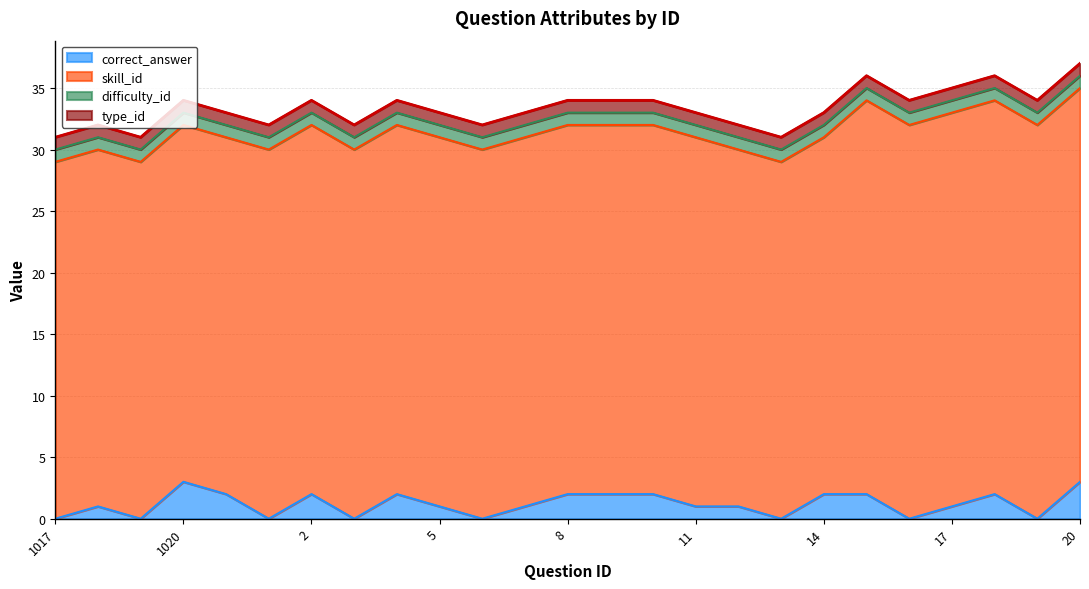

Does the chart display data point markers on the line(s)?

No